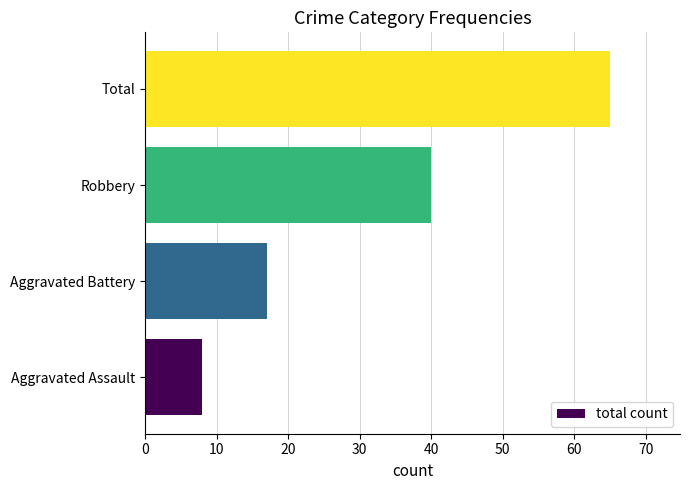

Is it true that the value at Robbery is 40?

True